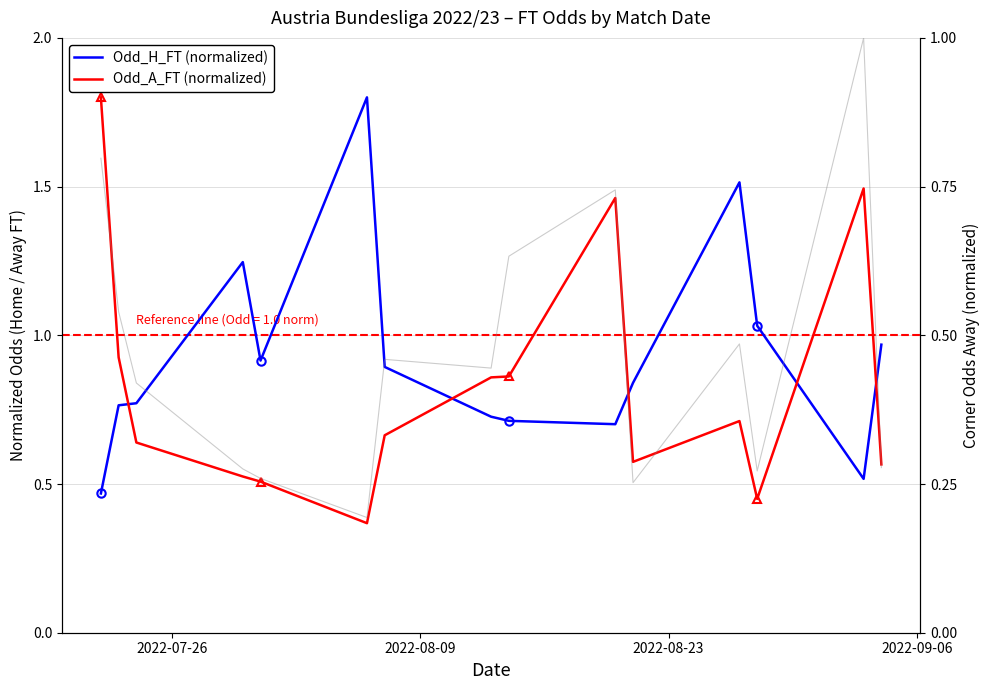

How many lines are shown in the chart?

3